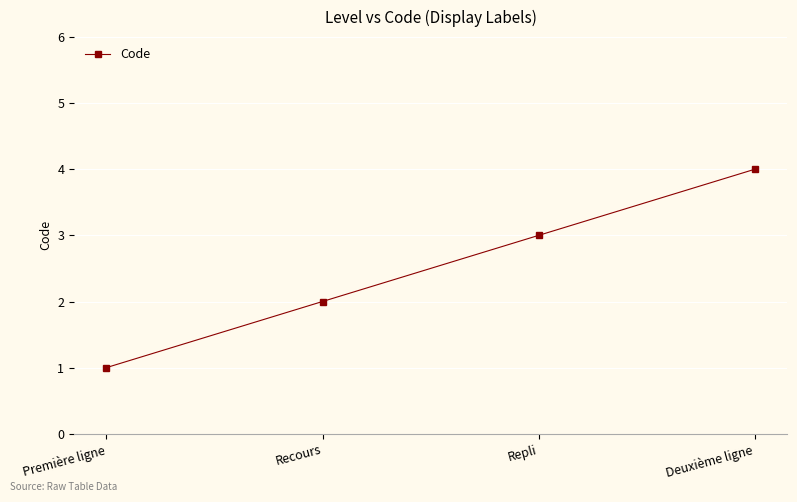

True or false: the data shows 2 at Recours.

True